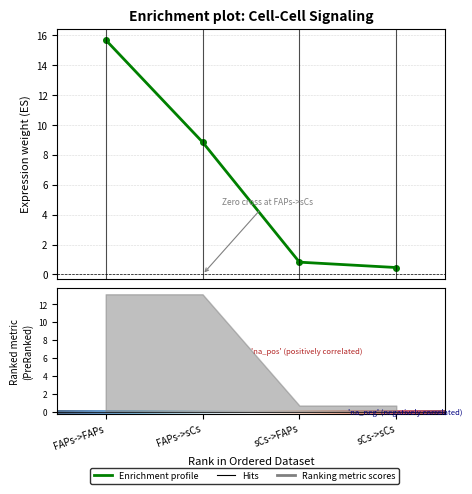

True or false: Edge average expression weight has more than 2 interior local peaks.

False